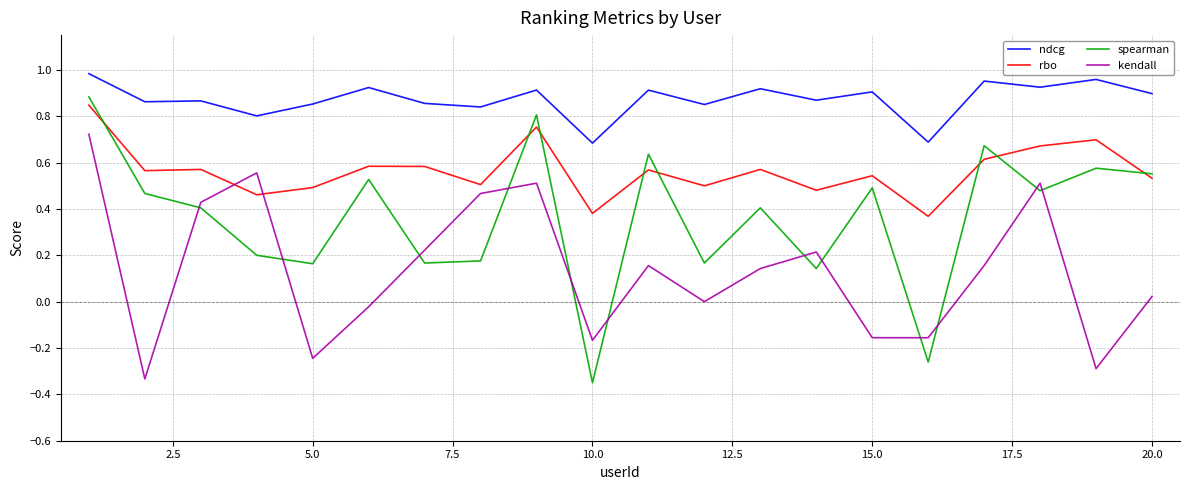

Rank the series by their average value, from lowest to highest.

kendall, spearman, rbo, ndcg